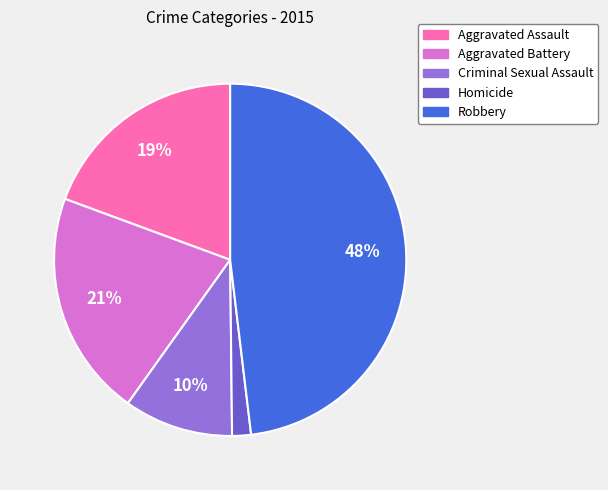

Is Robbery the majority of the pie?

No